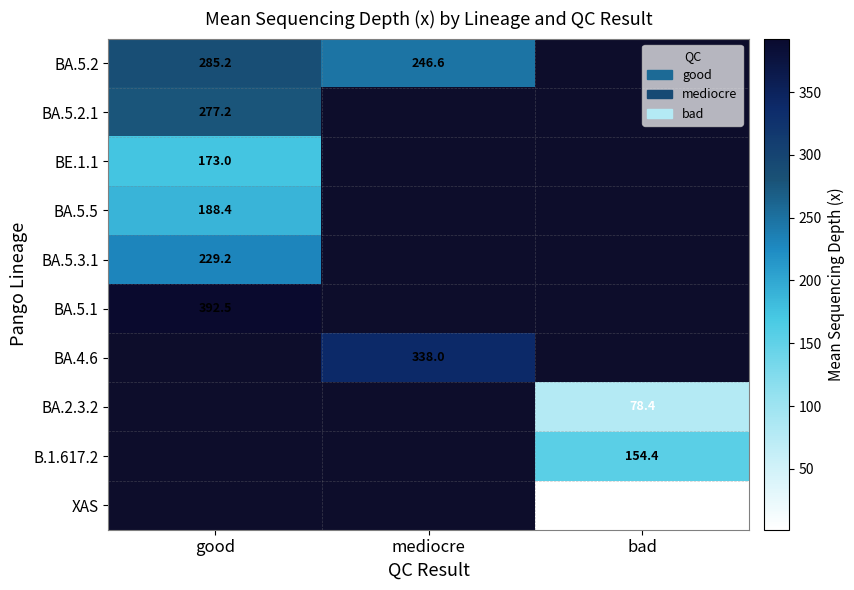

What is the spread (max minus min) of values at good?

219.5